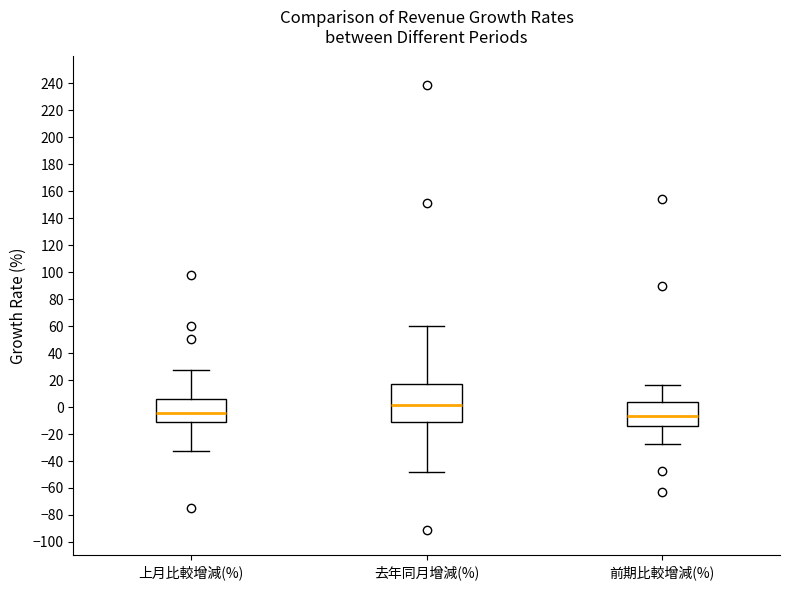

Which box is the tallest, from its lower edge to its upper edge?

去年同月增減(%)